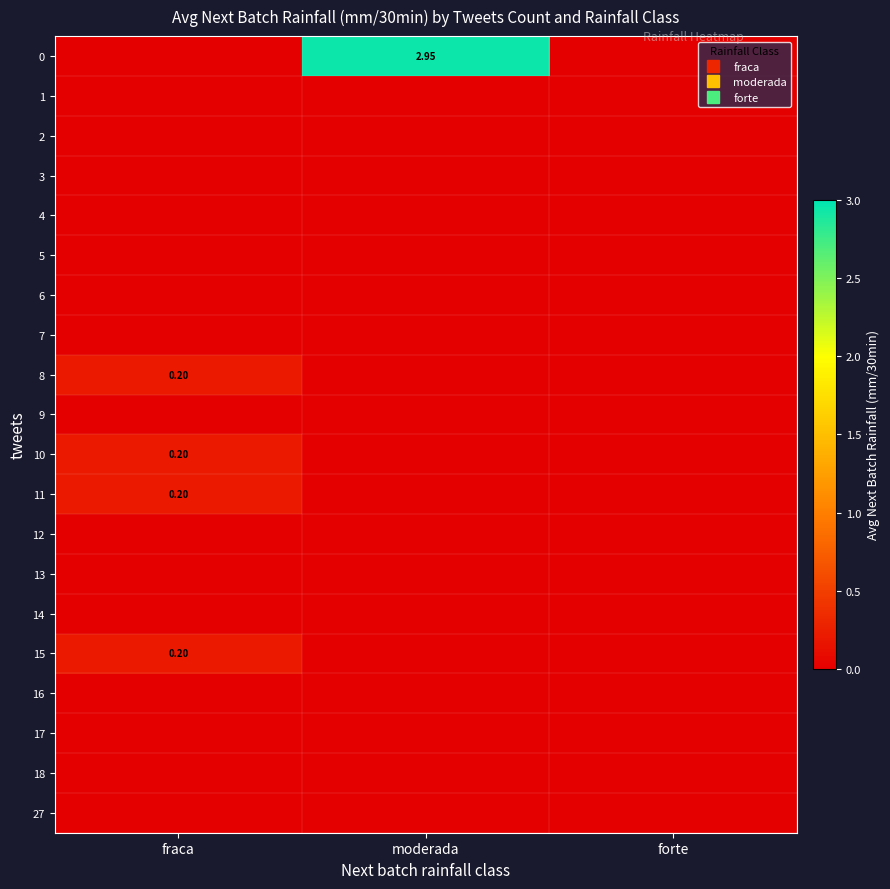

At which label is 13 closest to 0?

fraca